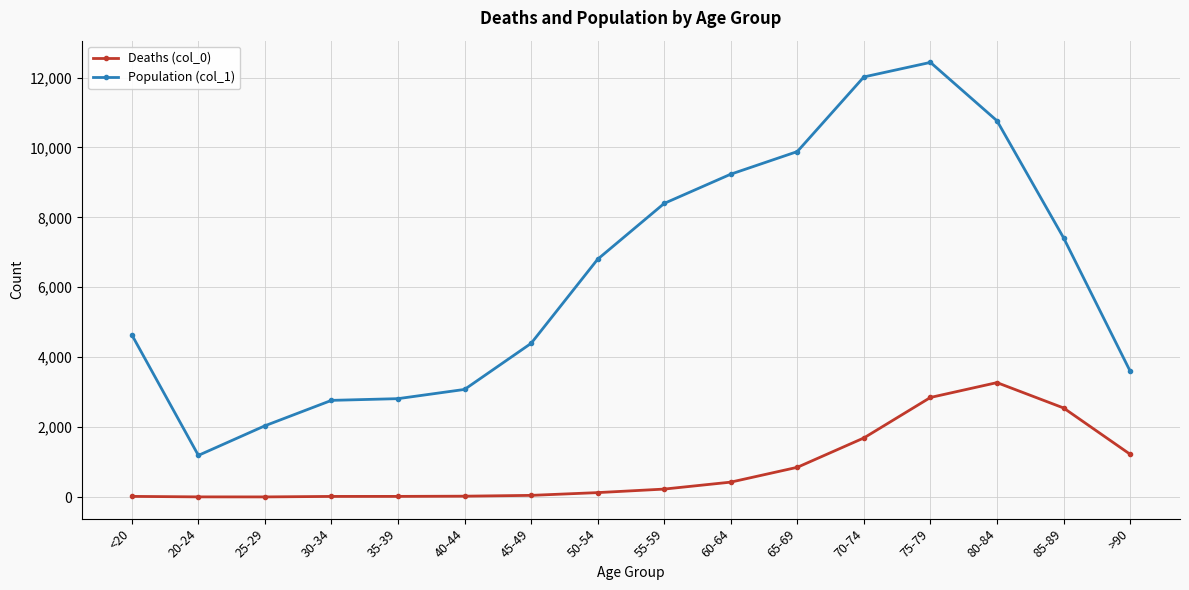

True or false: Deaths (col_0) and Population (col_1) intersect in this chart.

False